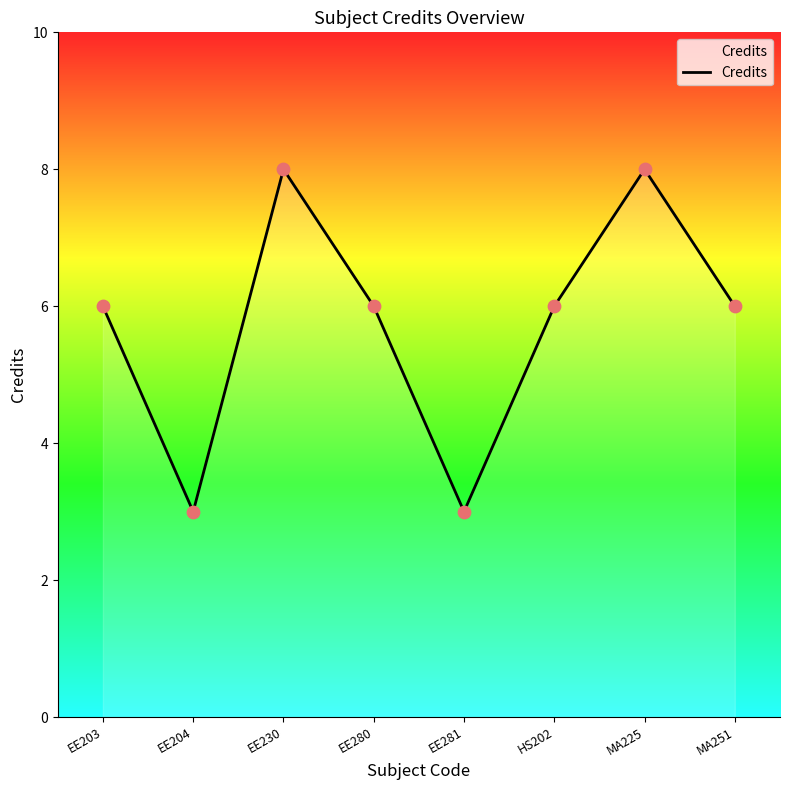

Which has a higher value, EE280 or EE204?

EE280